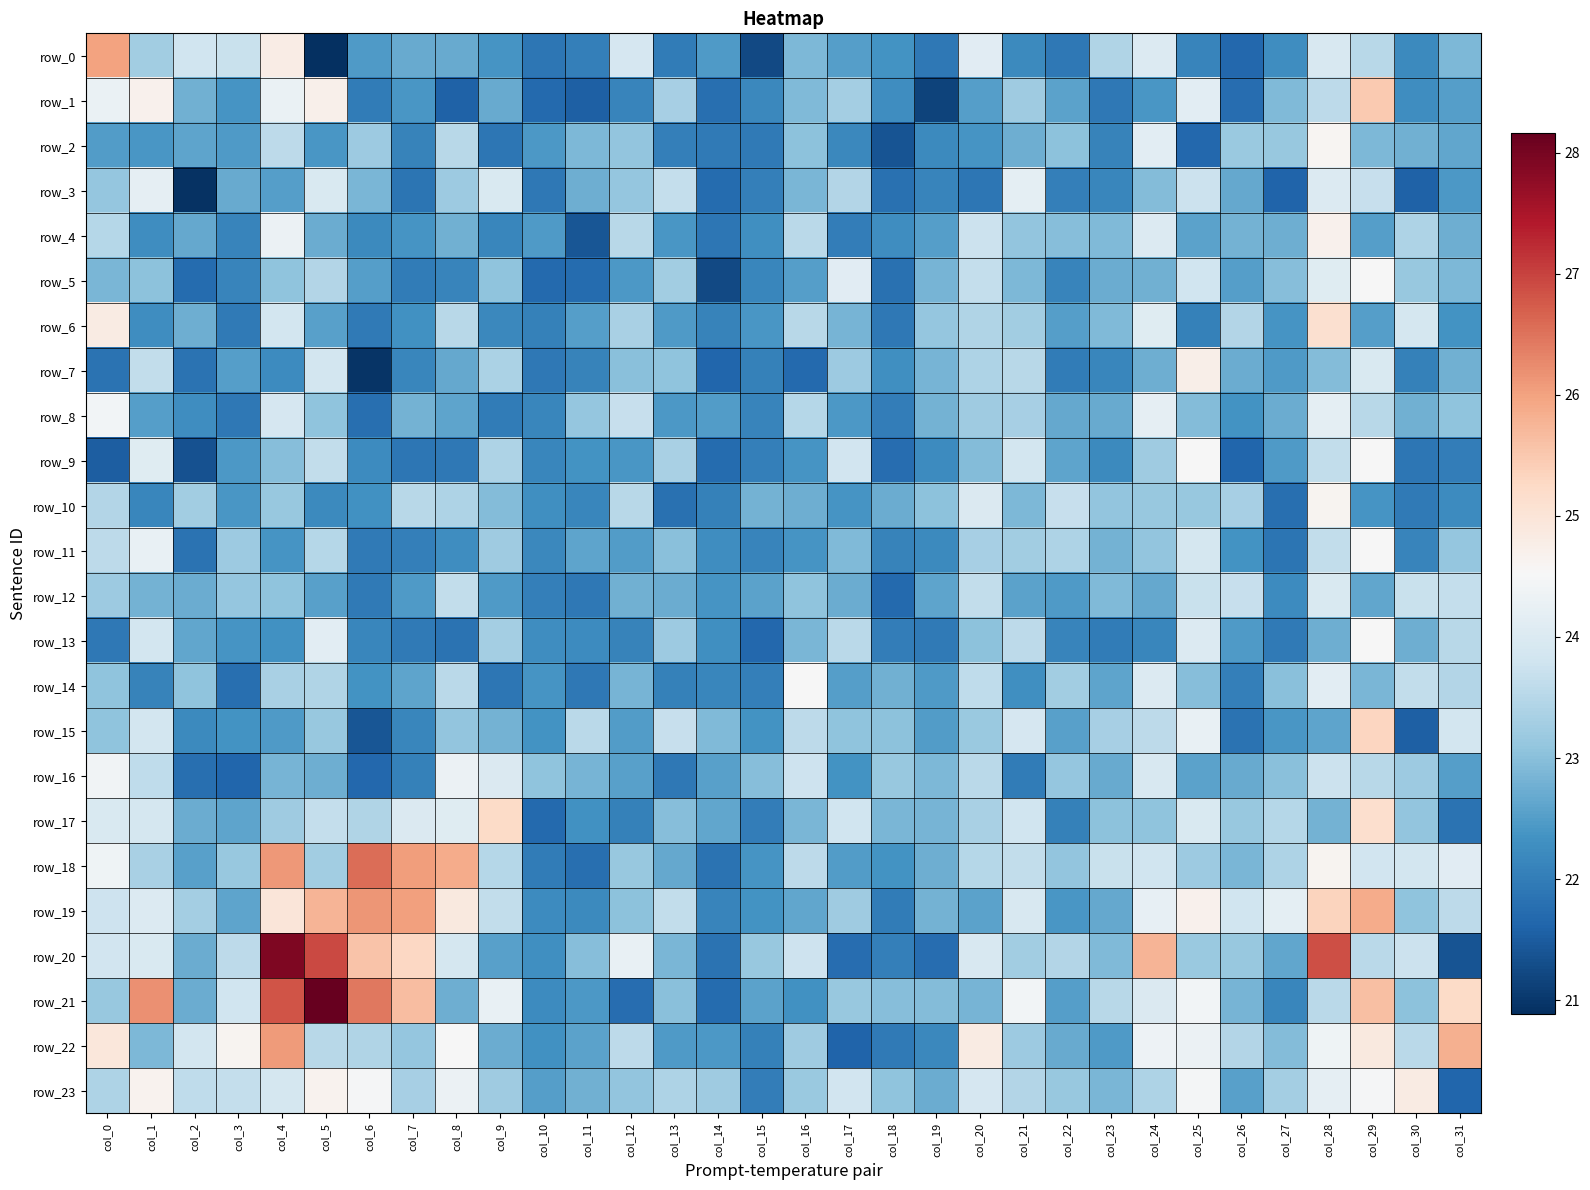

What is the sum of the row_19 values at col_28 and col_15?

47.7